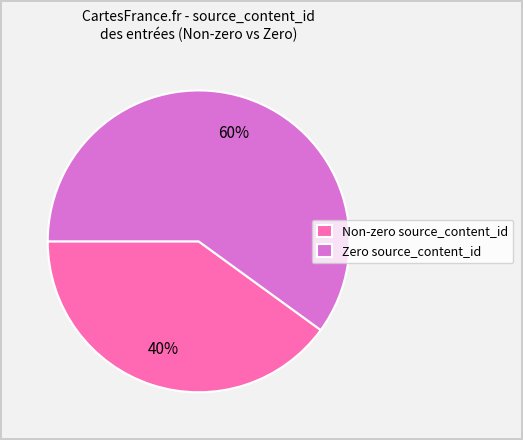

Which slice is the largest?

Zero source_content_id